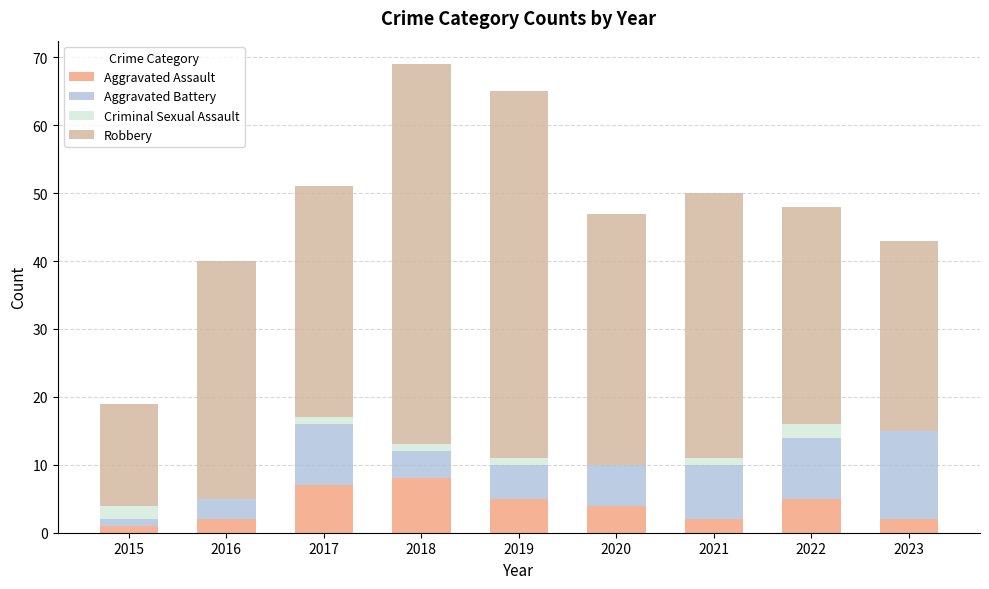

What is the highest value of the Aggravated Assault series?

8